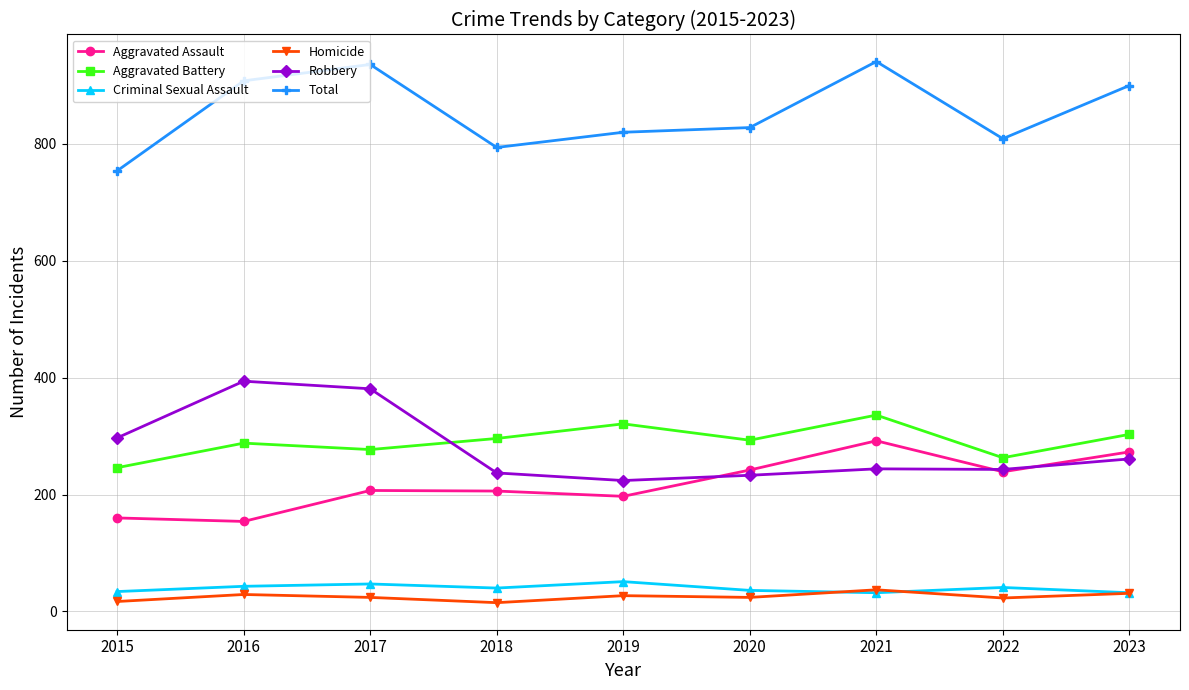

At 2019, list the series in order from smallest to largest.

Homicide, Criminal Sexual Assault, Aggravated Assault, Robbery, Aggravated Battery, Total